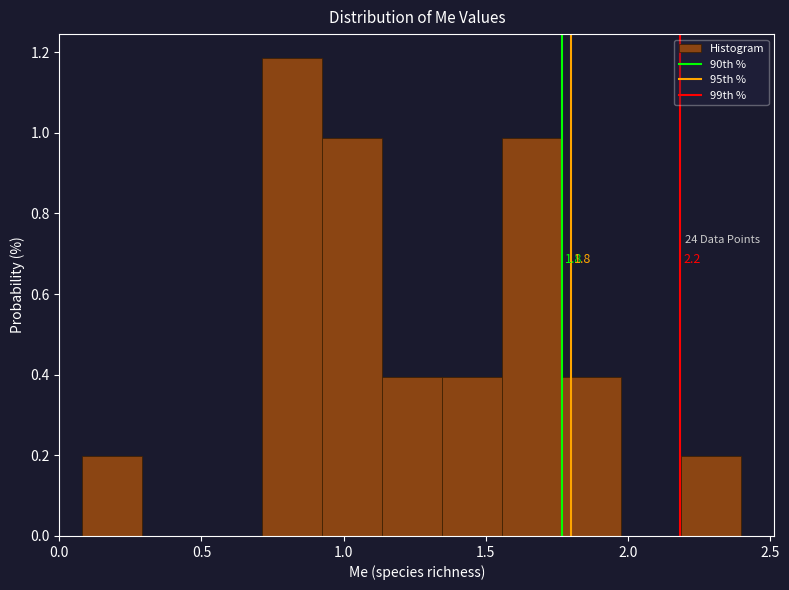

Over which range of the x-axis is the bar tallest?

0.70 to 0.90